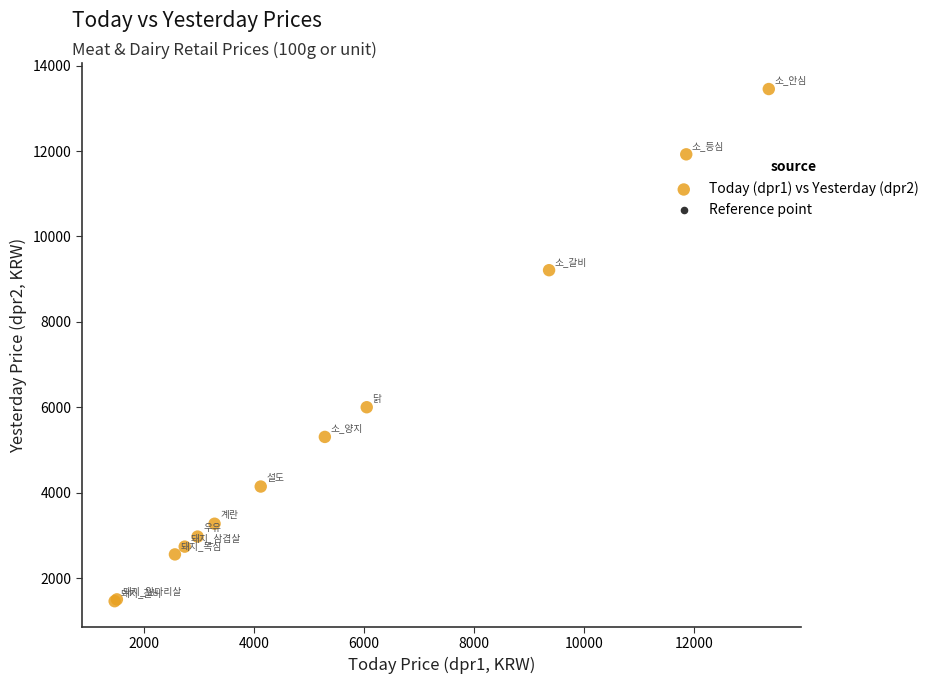

What Y value in the scatter plot is closest to 7454?

6000